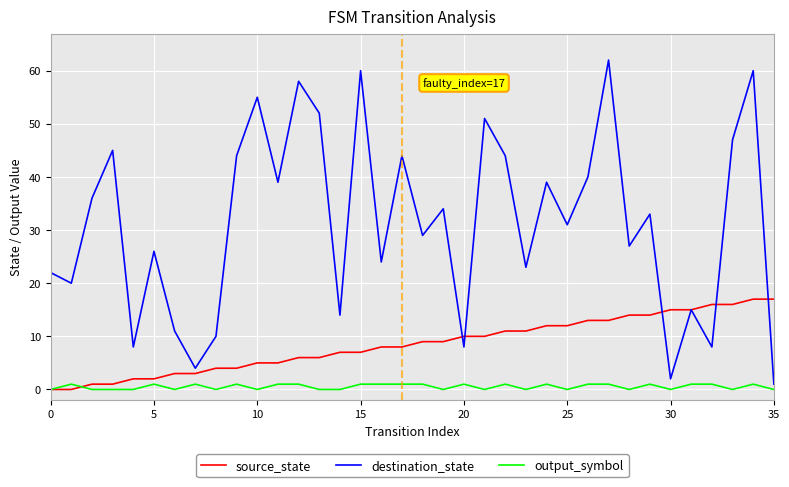

List the series in order of their overall mean, highest first.

destination_state, source_state, output_symbol